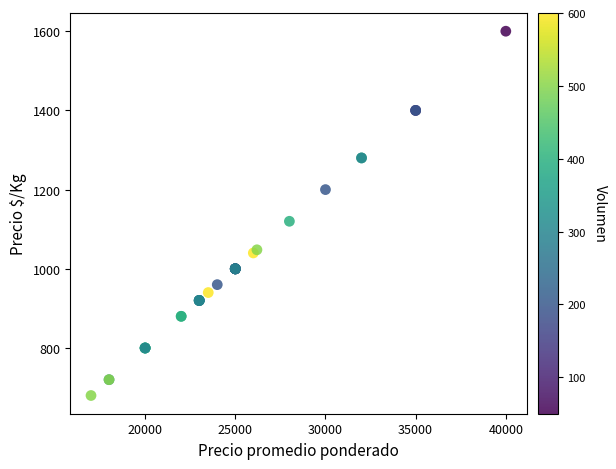

What Y value in the scatter plot is closest to 1140?

1120